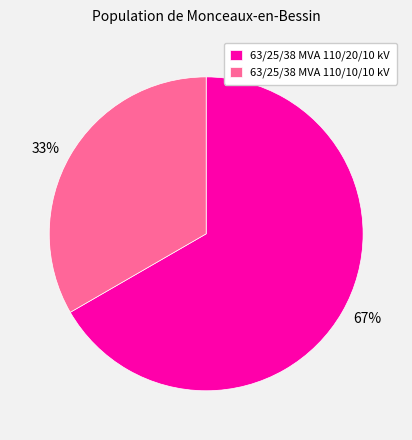

Which slice represents more than half of the pie?

63/25/38 MVA 110/20/10 kV